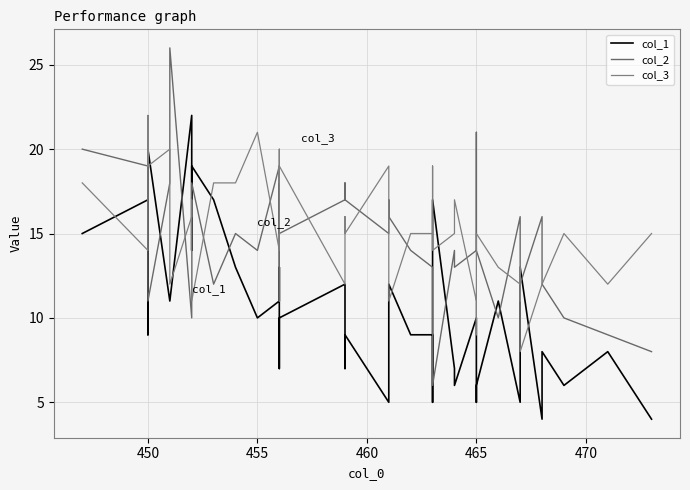

What is the average value of the col_2 series?

15